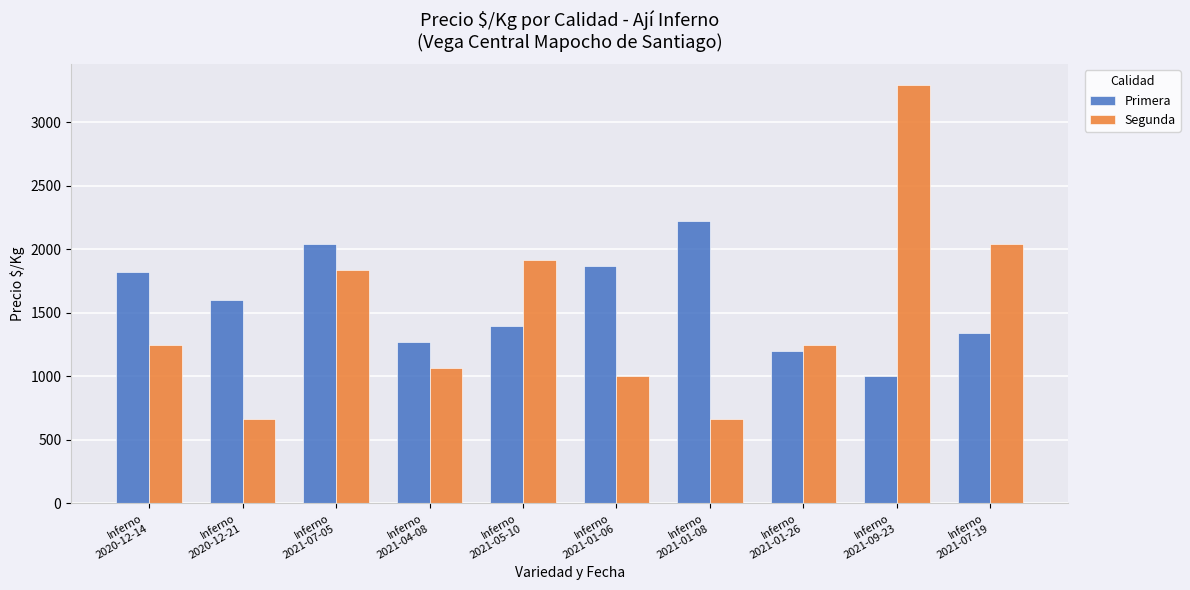

What are all the series names shown in the legend?

Primera, Segunda